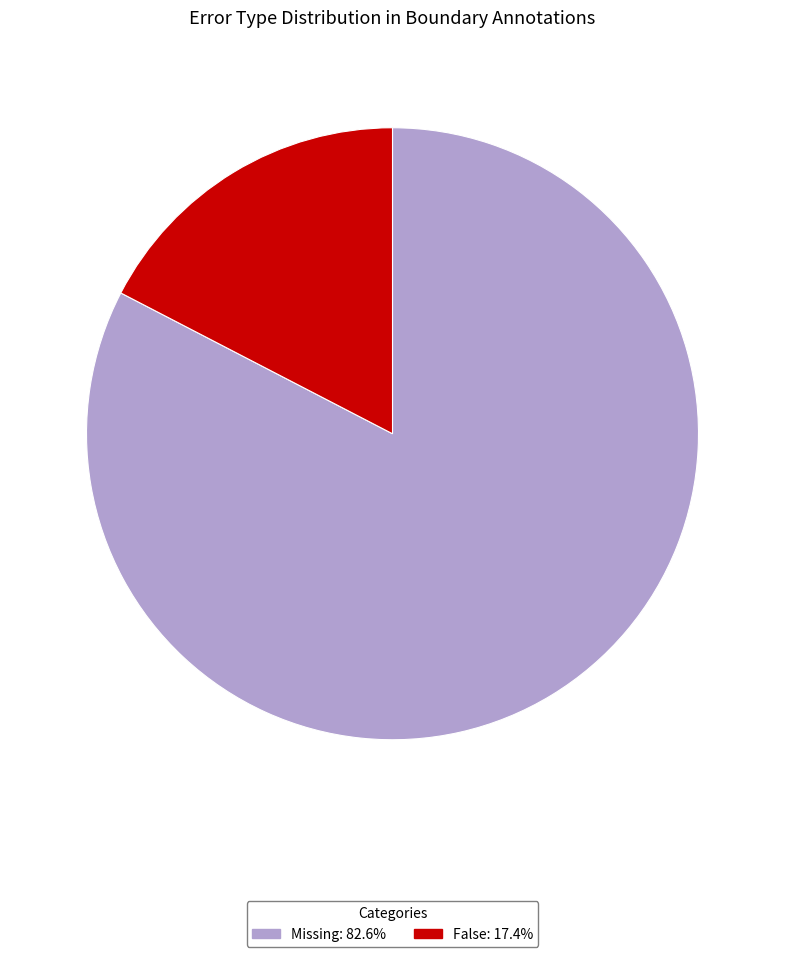

Which category has the biggest portion of the pie?

Missing